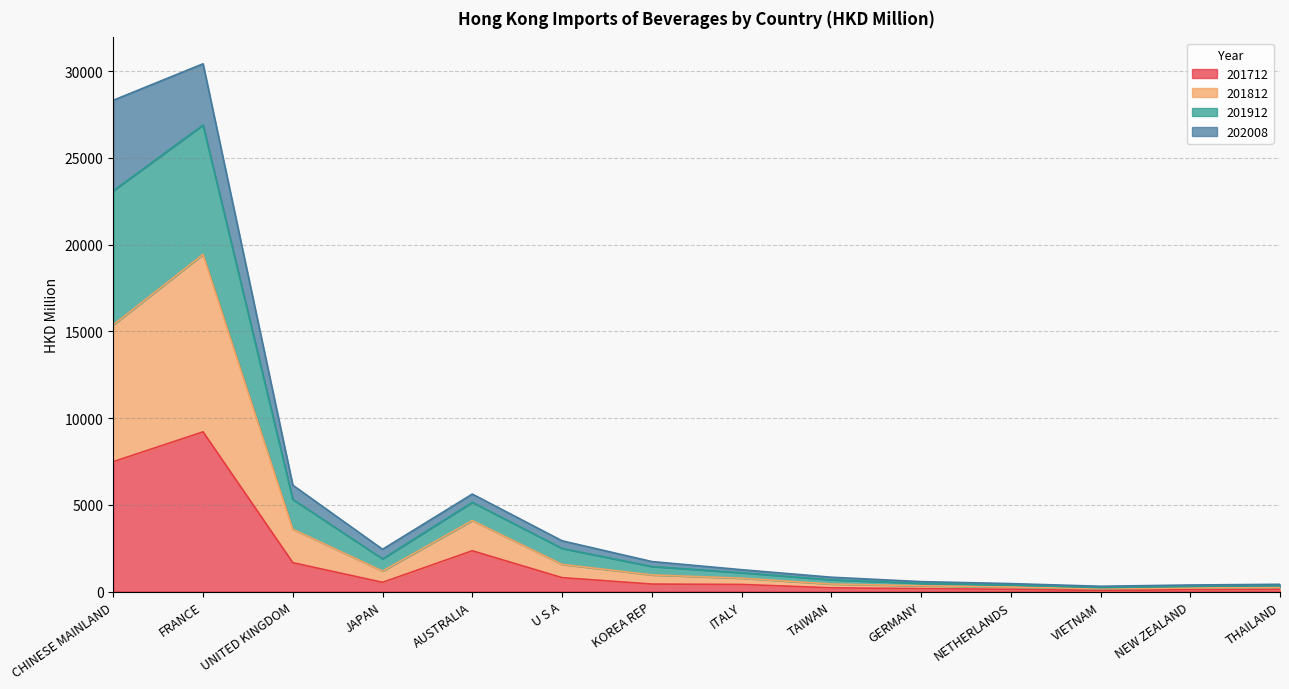

Which category has the highest value in the 201712 series?

FRANCE